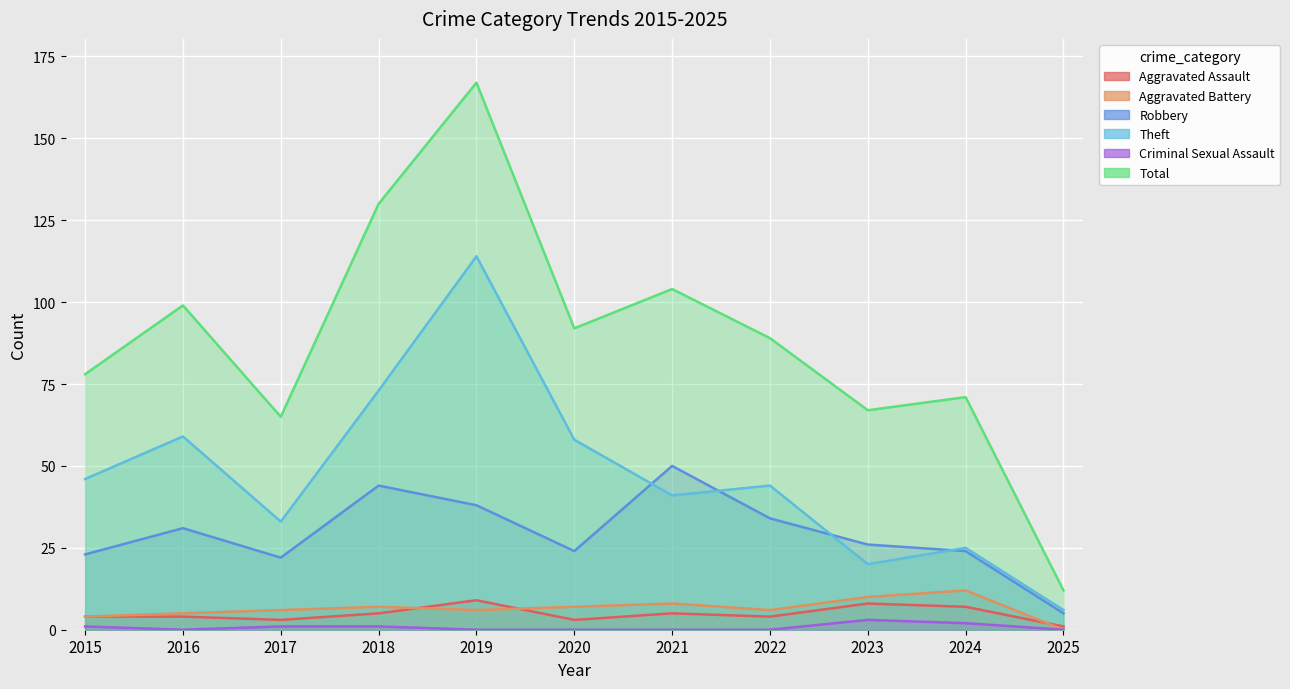

Reading right to left, list all the values displayed in this chart.

Aggravated Assault: 1	7	8	4	5	3	9	5	3	4	4
Aggravated Battery: 0	12	10	6	8	7	6	7	6	5	4
Robbery: 5	24	26	34	50	24	38	44	22	31	23
Theft: 6	25	20	44	41	58	114	73	33	59	46
Criminal Sexual Assault: 0	2	3	0	0	0	0	1	1	0	1
Total: 12	71	67	89	104	92	167	130	65	99	78